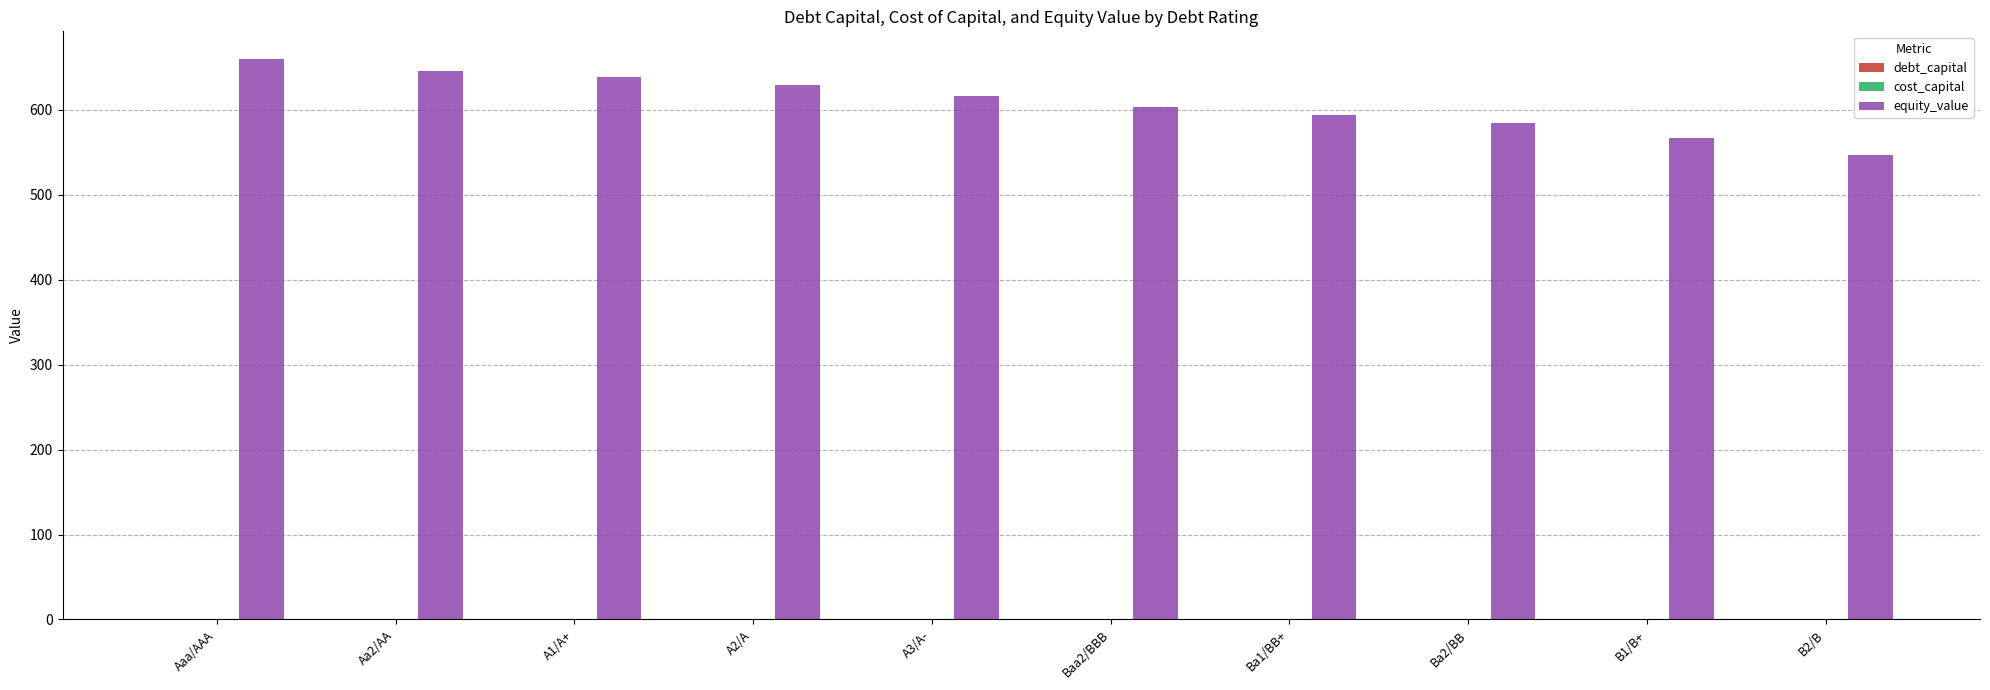

Where does the equity_value series first go above 616?

Aaa/AAA